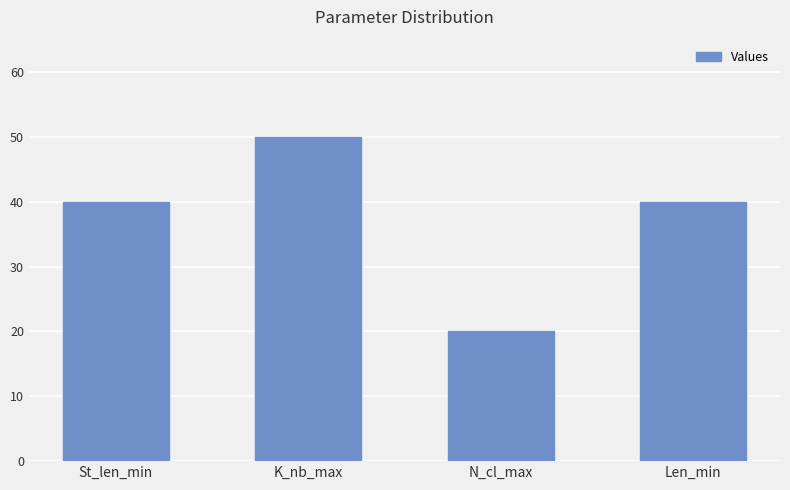

What is the difference between the values at K_nb_max and St_len_min?

10